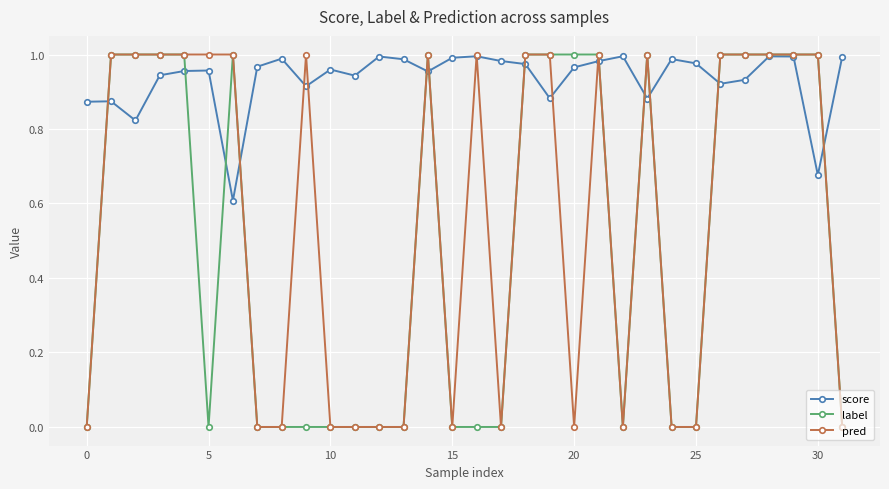

True or false: pred has more than 0 points higher than both neighbors.

True